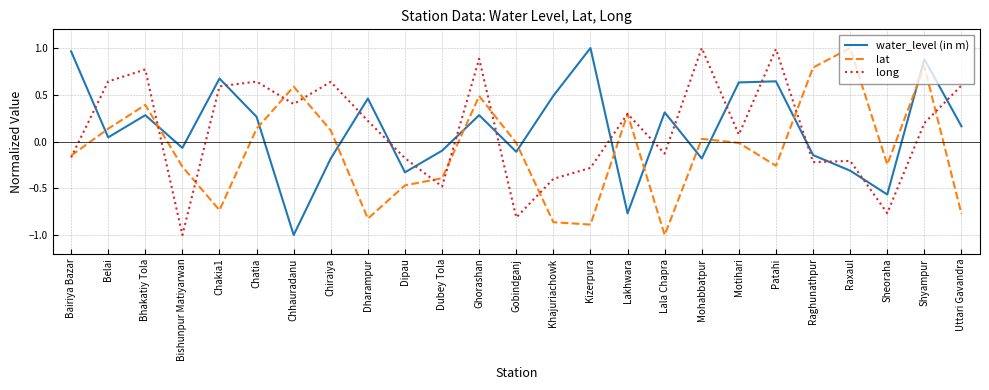

What is the spread (max minus min) of values at Bishunpur Matiyarwan?

0.9